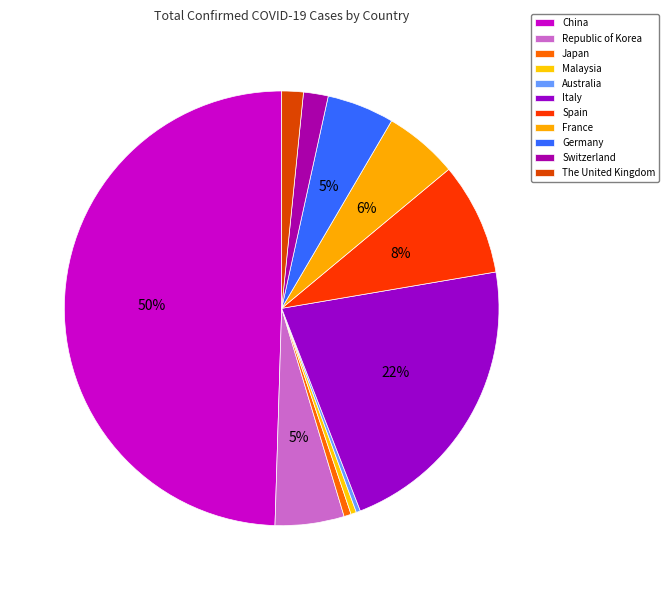

Is there a majority slice in this chart?

No